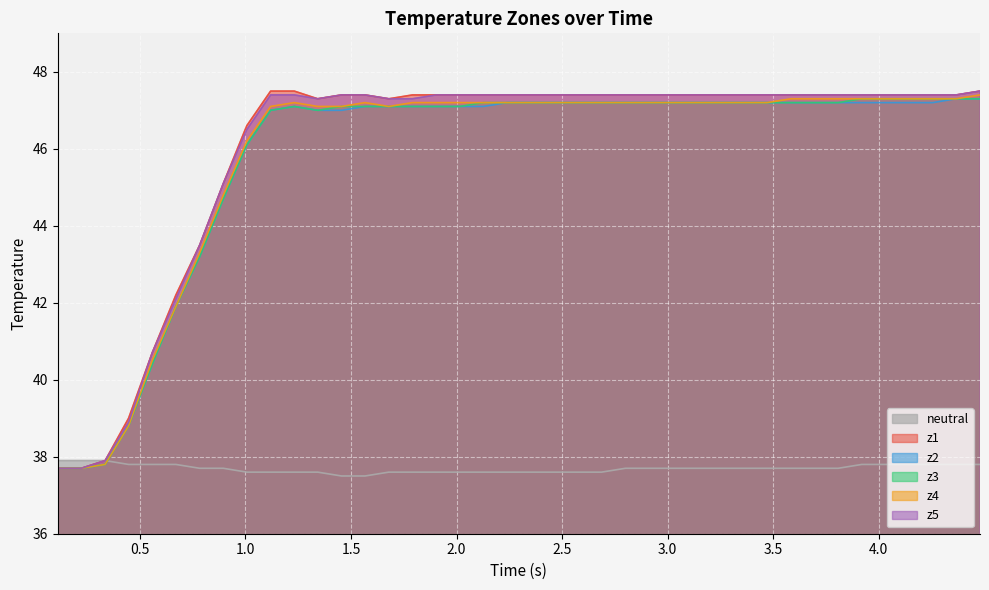

What is the minimum value for neutral?

37.5